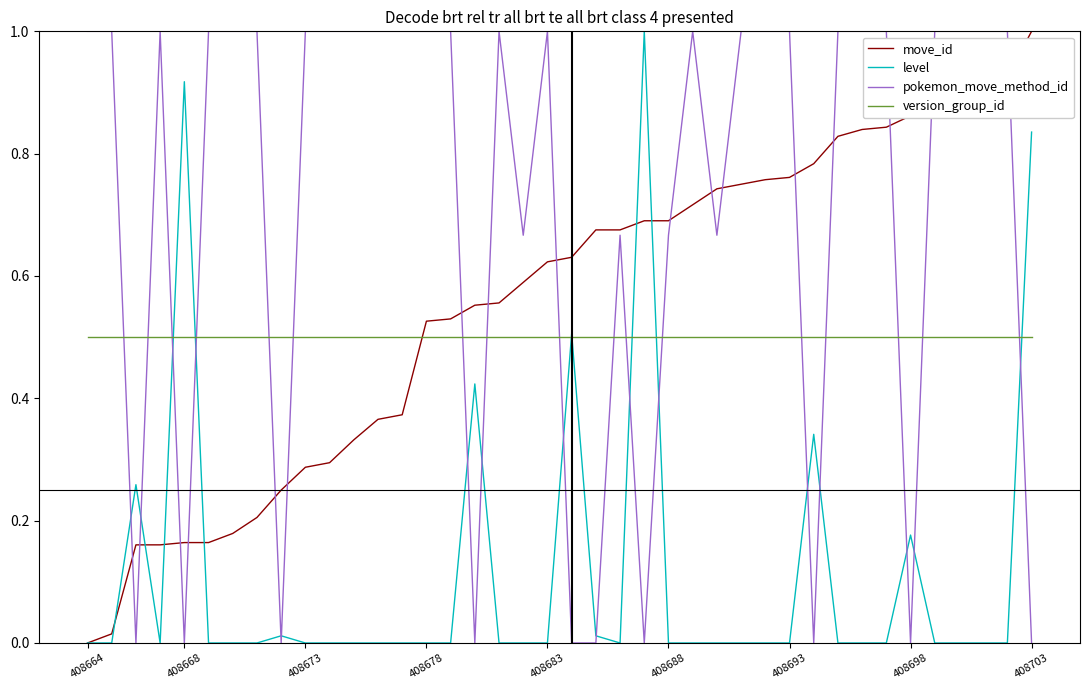

What is the maximum value for move_id?

1.0